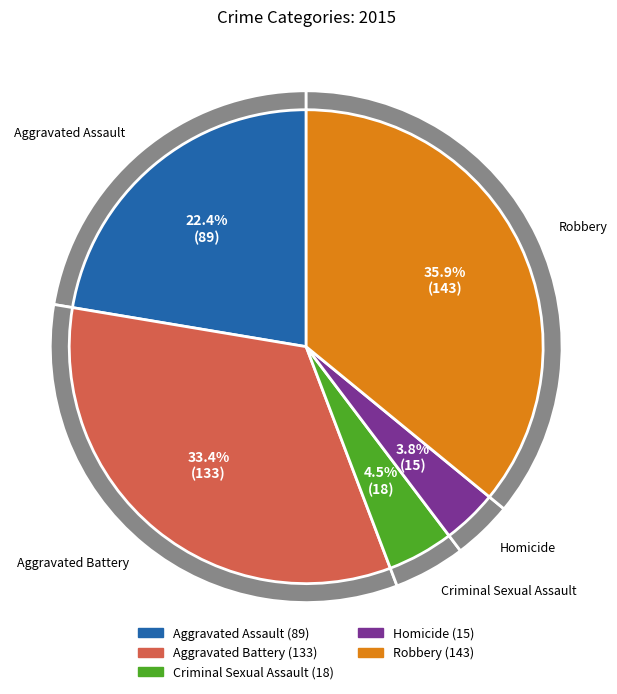

How many segments does this pie chart have?

5